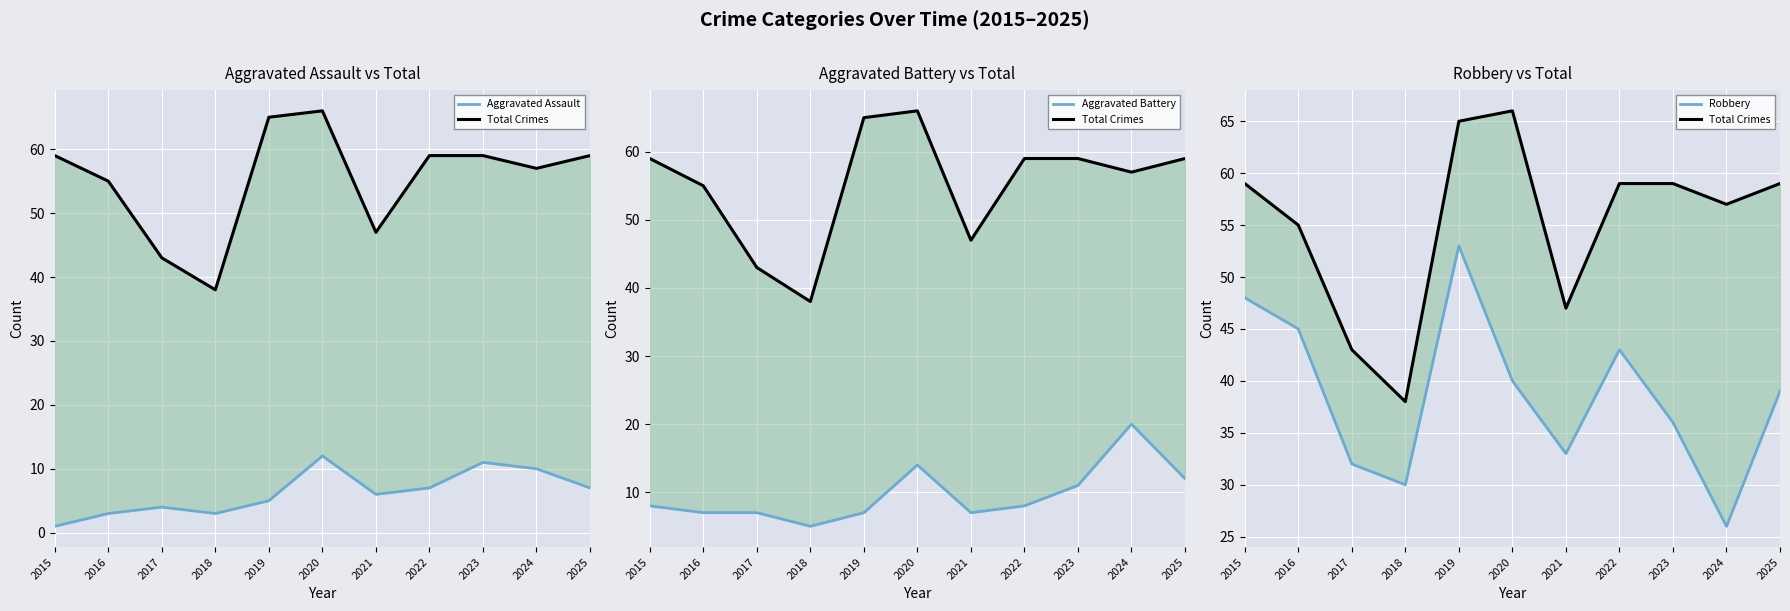

What is the value of the Aggravated Battery point at the 4th from the left?

5